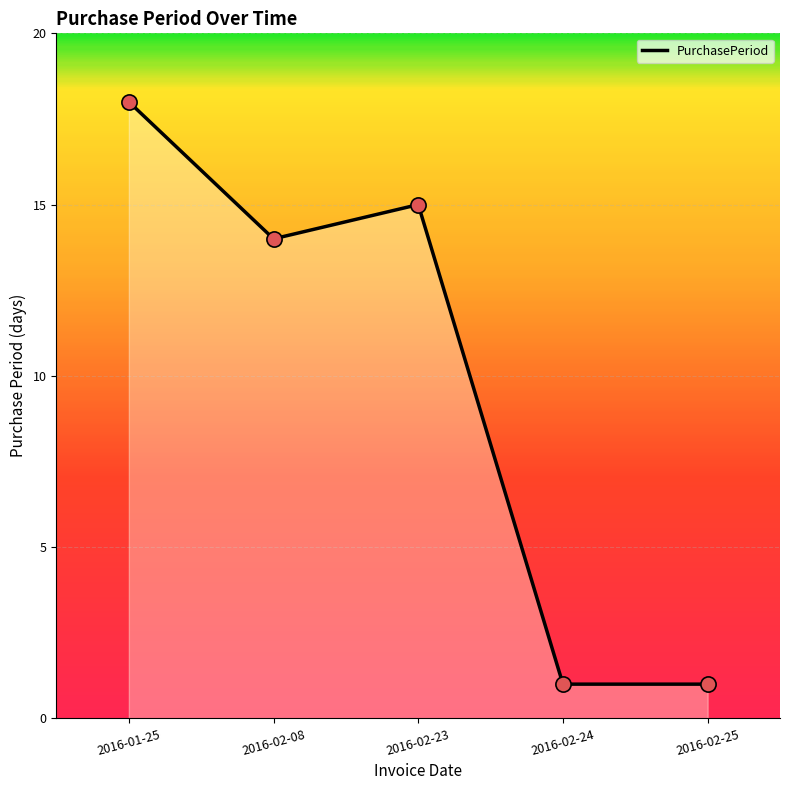

Approximately how many times larger is the value at 2016-02-23 compared to 2016-01-25?

0.8